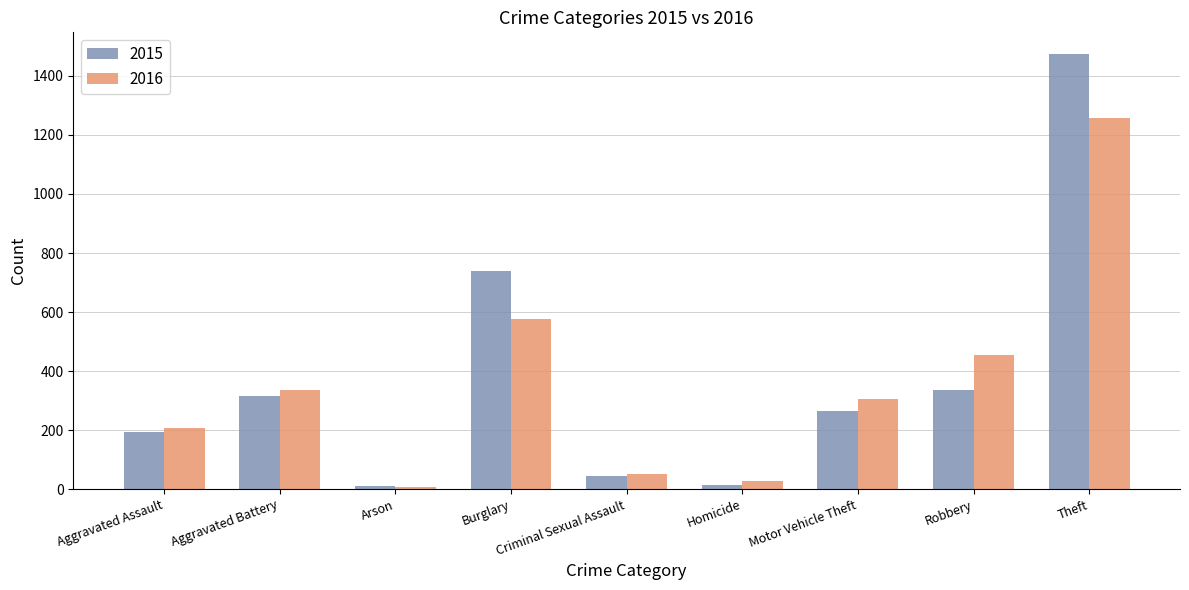

How many values in the 2015 series are below 263?

4